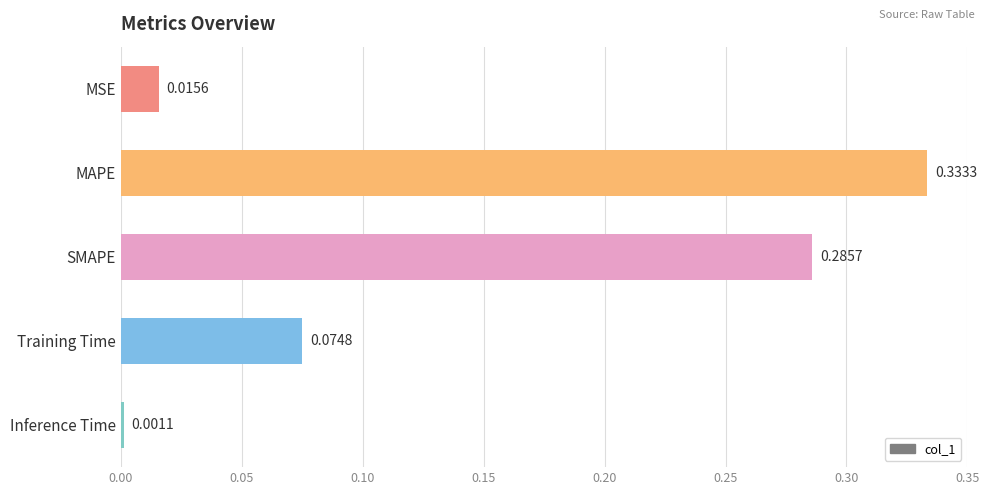

List the labels in order of value, largest first.

MAPE, SMAPE, Training Time, MSE, Inference Time